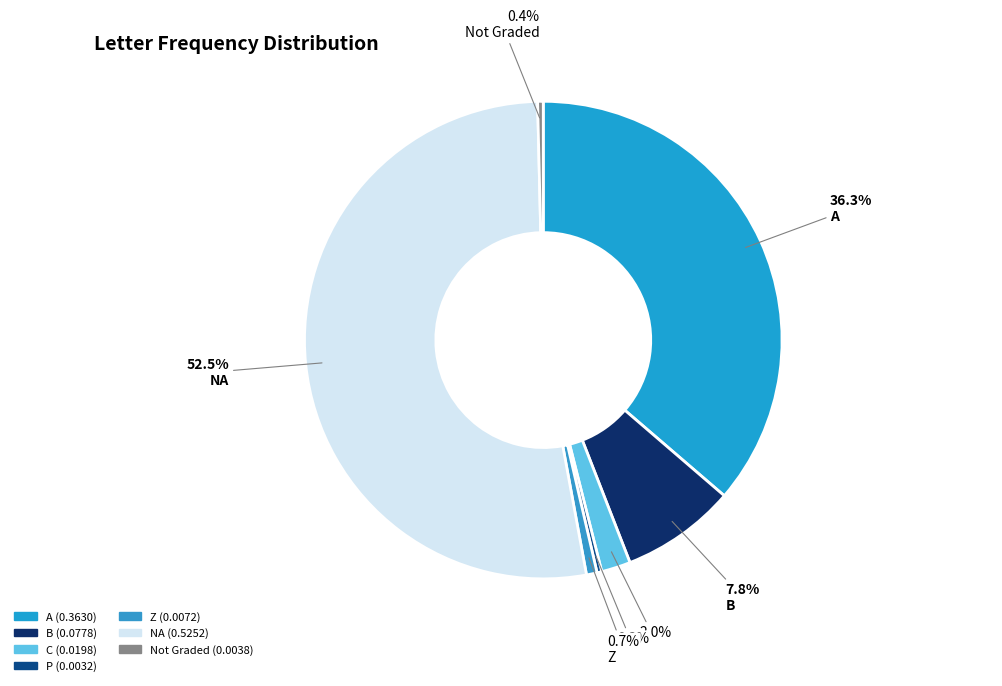

True or false: C accounts for 2% of the total.

True